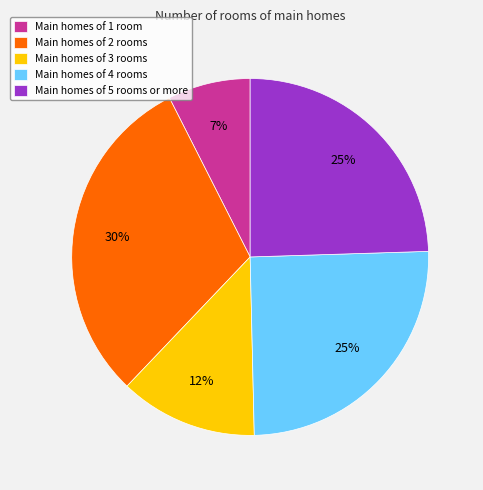

What is the largest slice in the pie chart?

Main homes of 2 rooms